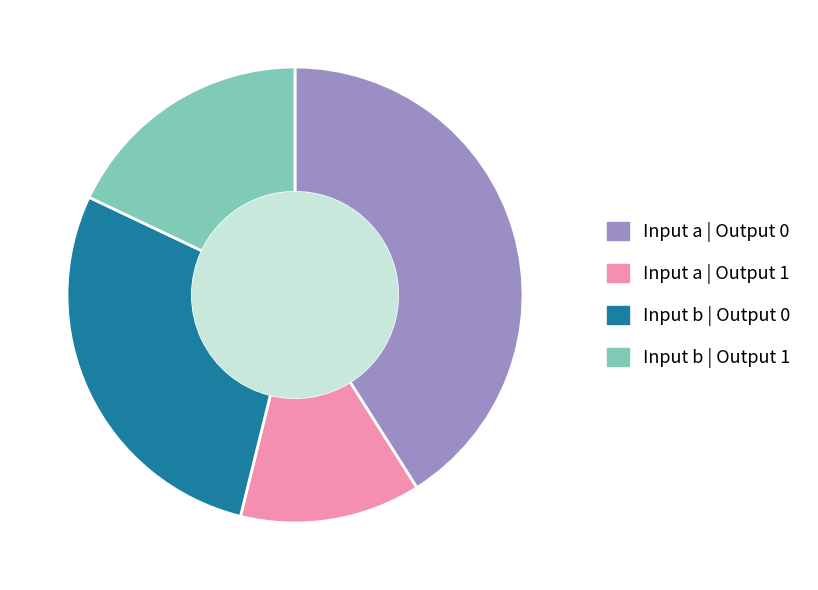

Is there a majority slice in this chart?

No